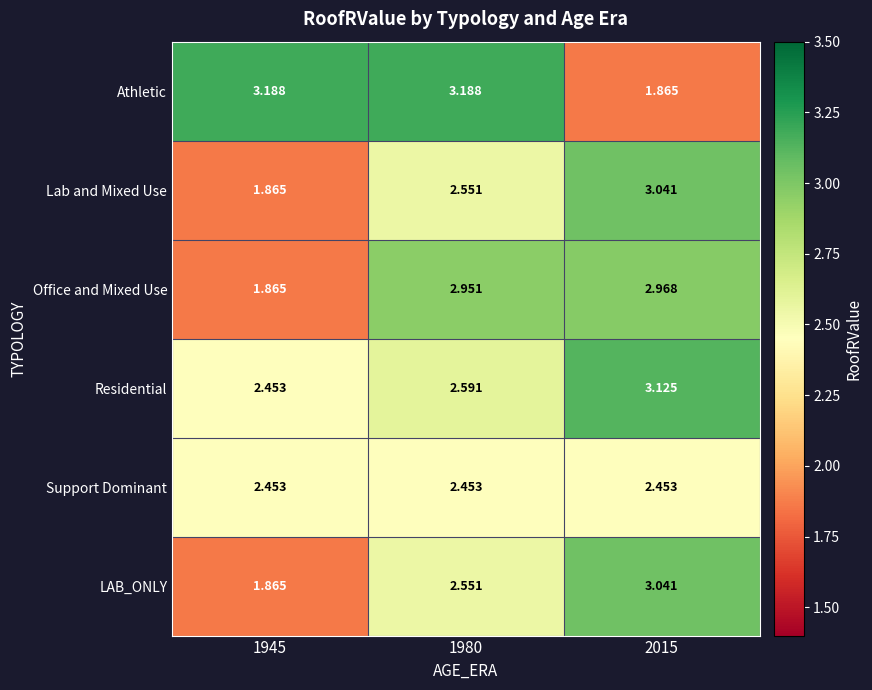

Which series changed the most between 1945 and 1980?

Office and Mixed Use